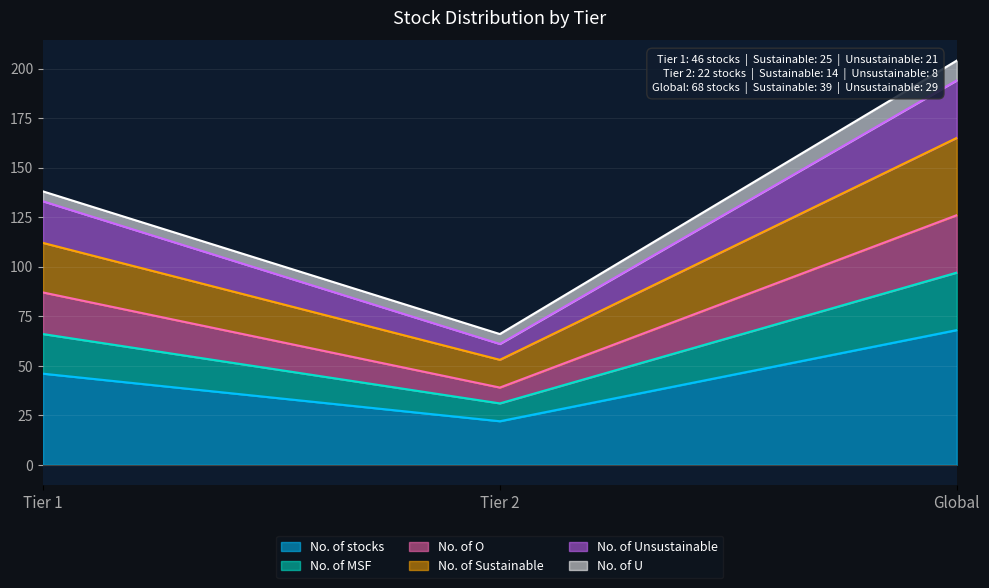

What position from the right is Global?

1